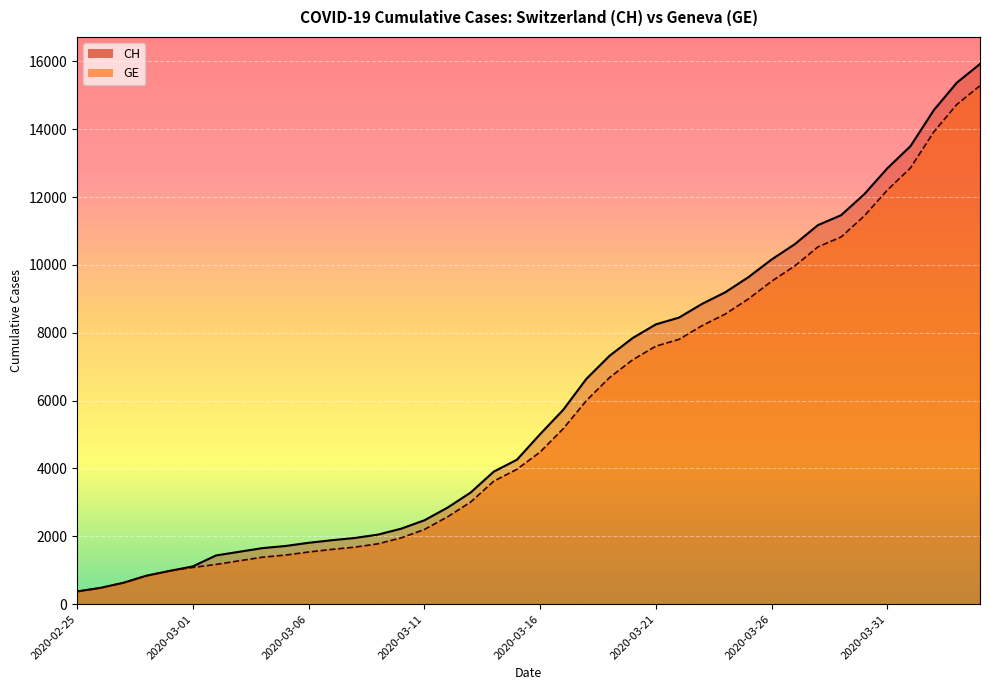

True or false: GE and CH cross at least once.

False